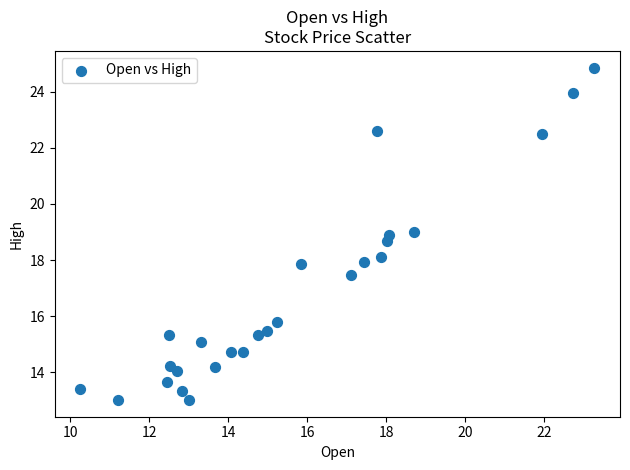

What is the range of X values (max minus min)?

13.0